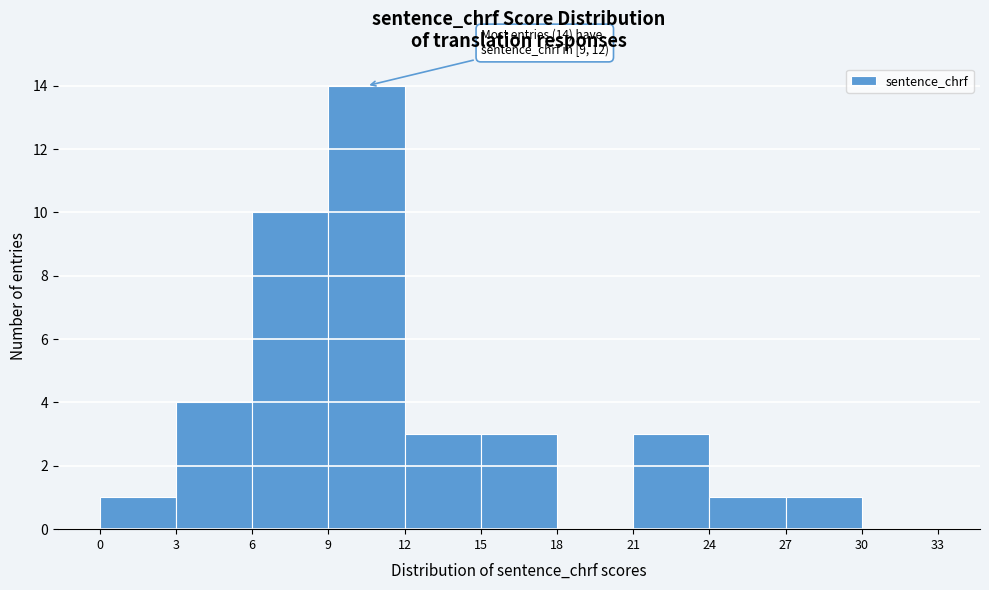

Over which range of the x-axis is the bar tallest?

9 to 12